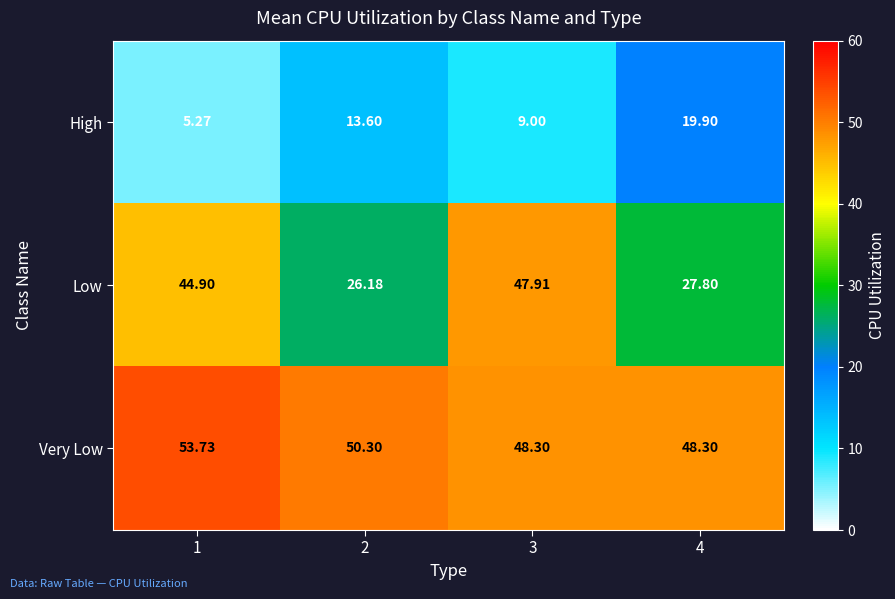

List the series in order of their peak value, lowest first.

High, Low, Very Low